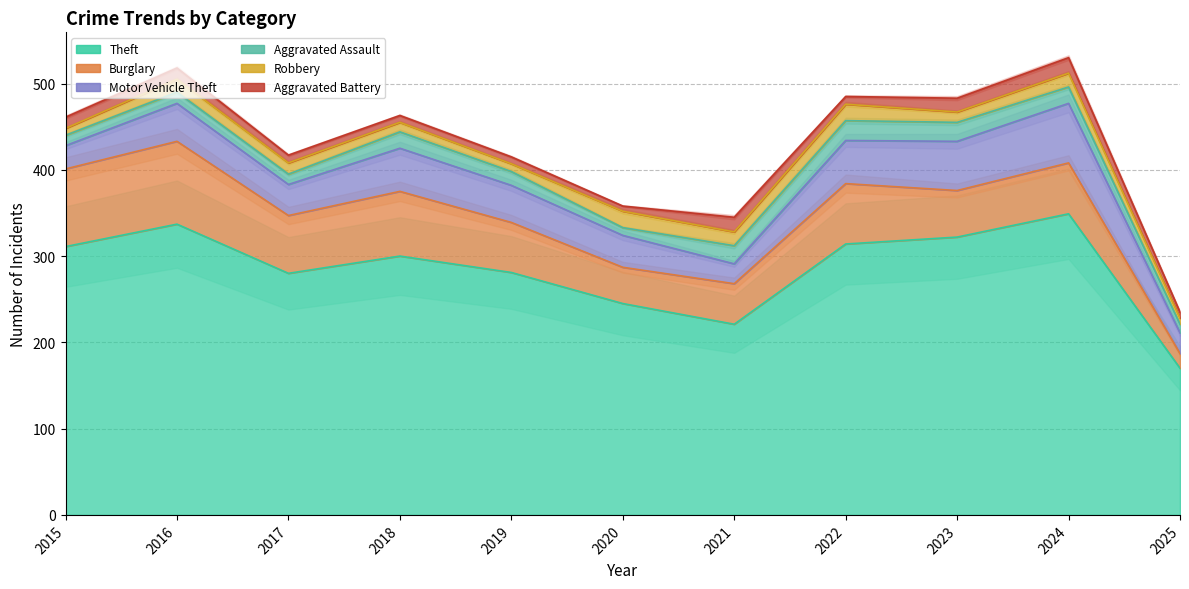

In Motor Vehicle Theft, how many points are lower than both neighbors (excluding endpoints)?

2